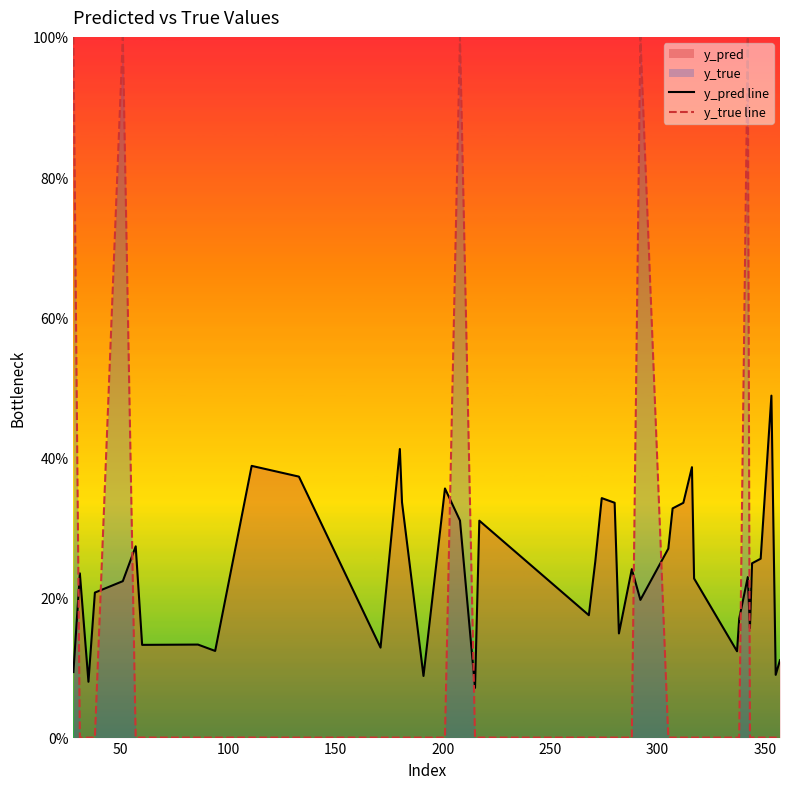

Which series has the widest spread of values?

y_true line